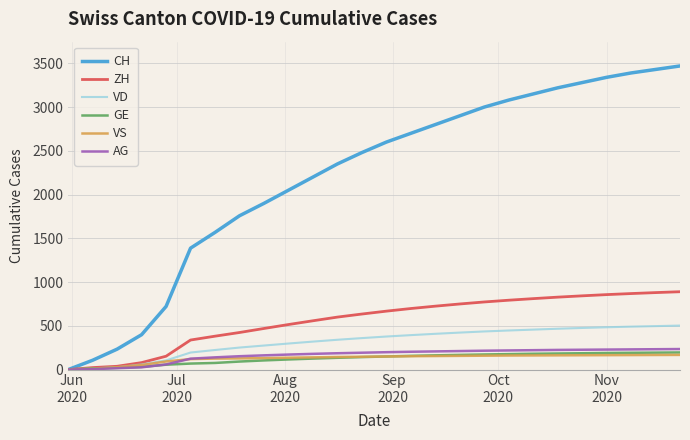

Which series has the largest total across all categories?

CH